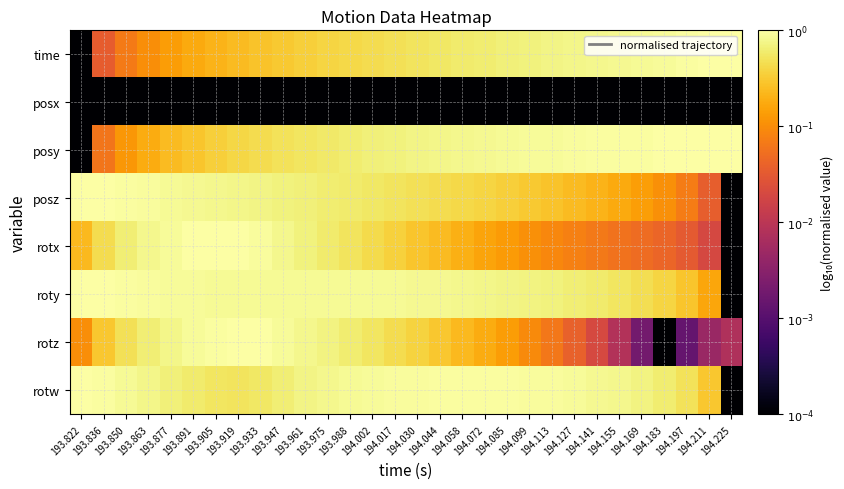

What is the spread (max minus min) of values at 194.211?

4.0